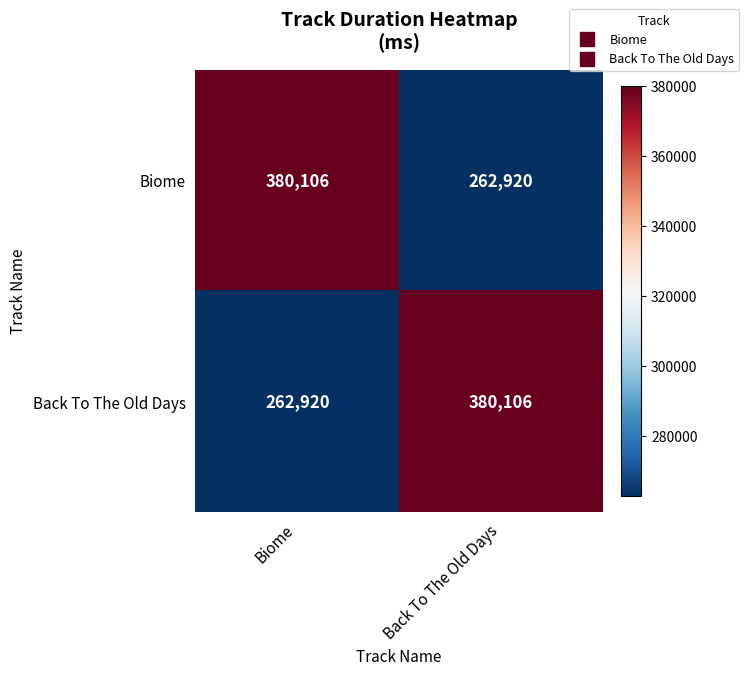

Count the number of categories in the chart.

2